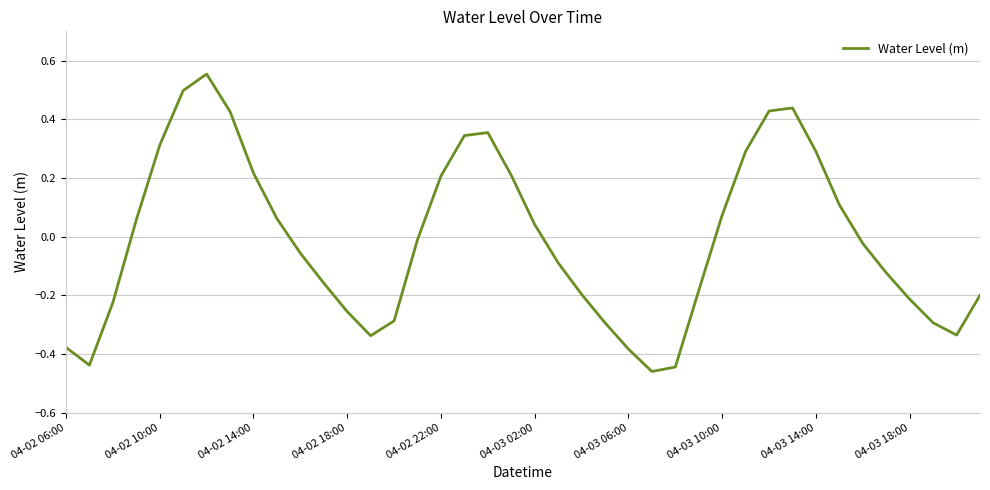

What is the difference between the maximum and minimum values?

1.0